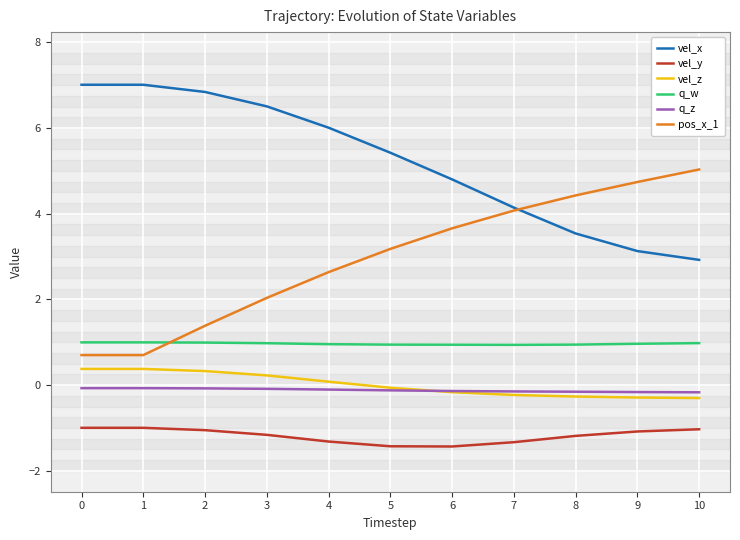

At 3, list the series in order from smallest to largest.

vel_y, q_z, vel_z, q_w, pos_x_1, vel_x